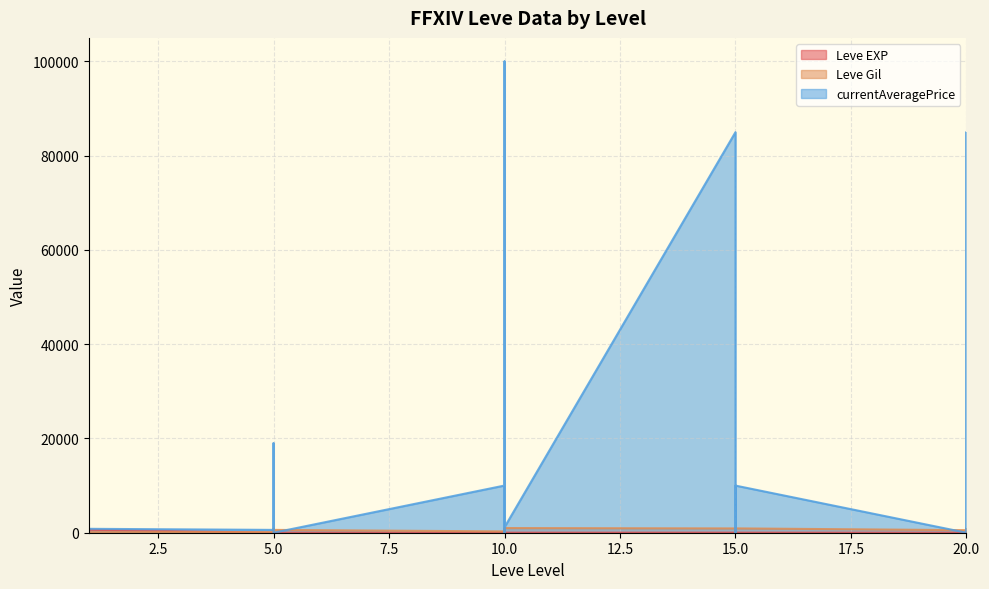

Is it true that Leve Gil equals 540 at 20?

True